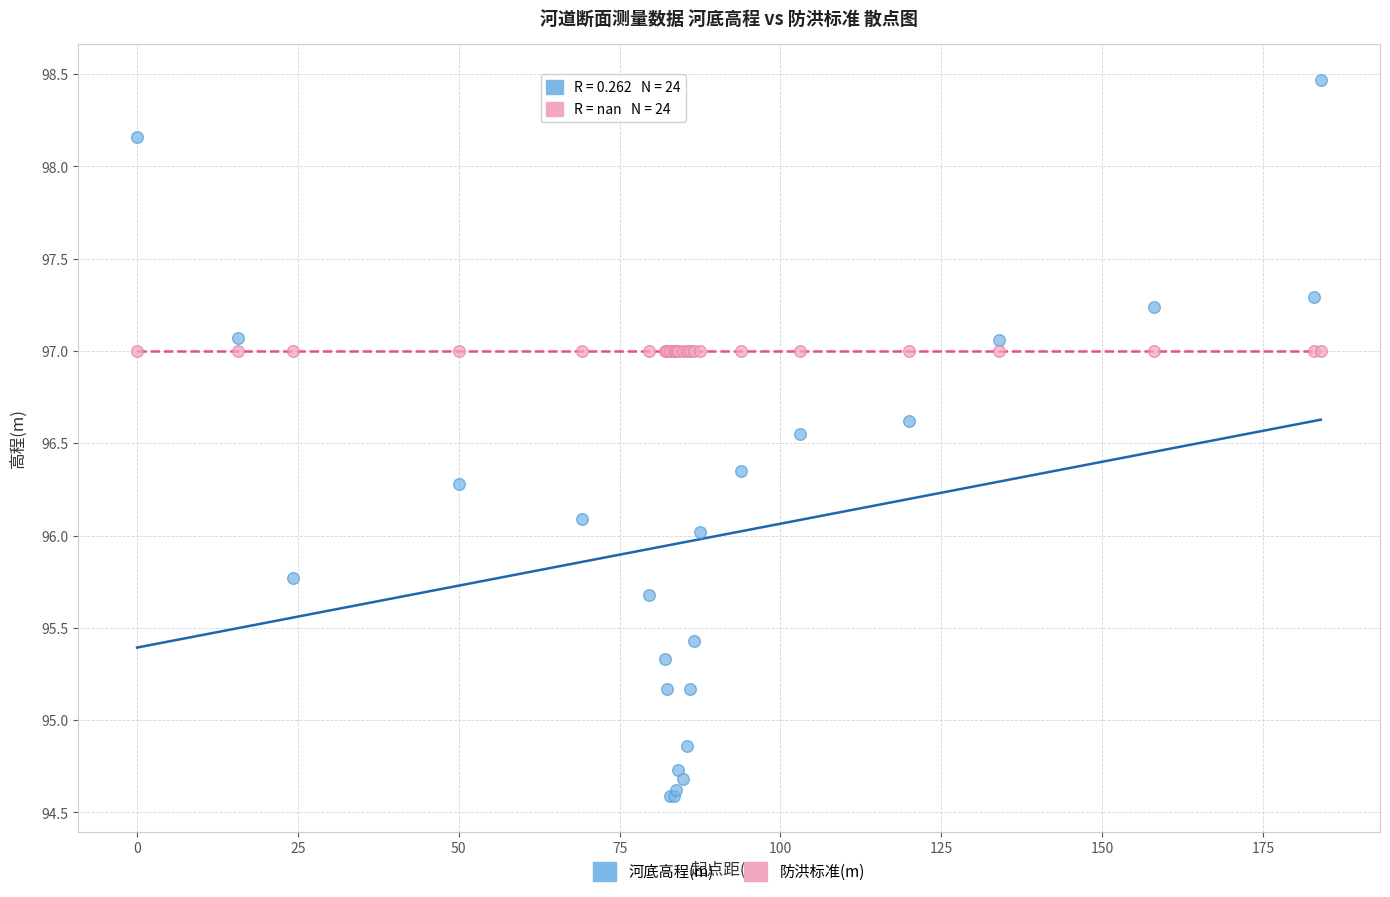

Which series contains the highest Y value?

河底高程(m)